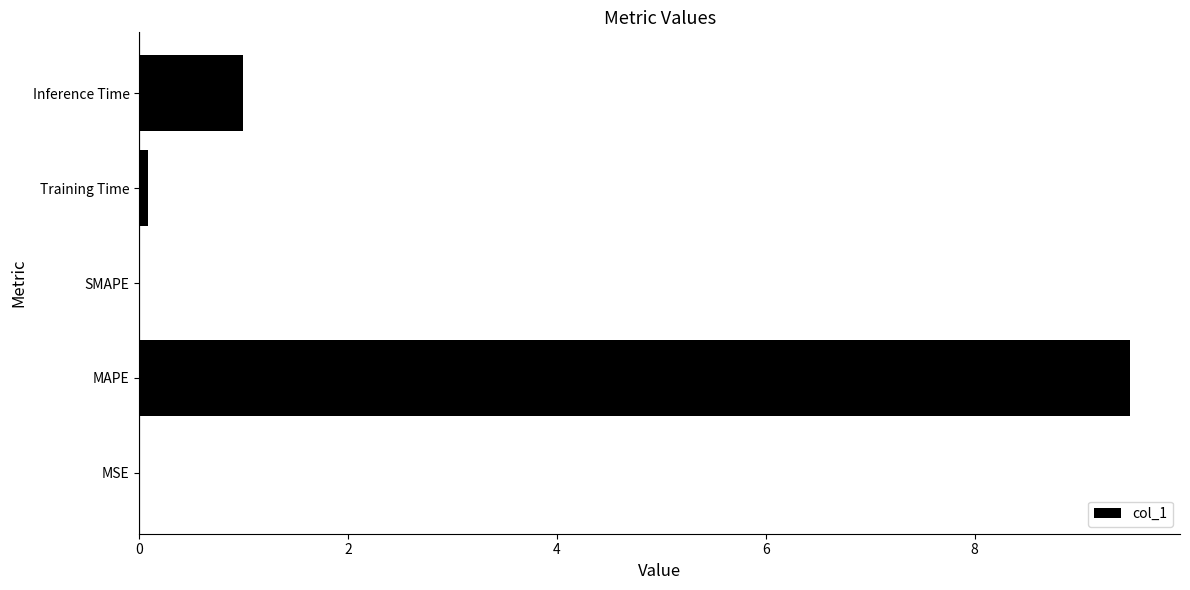

Which has a higher value, MAPE or Training Time?

MAPE